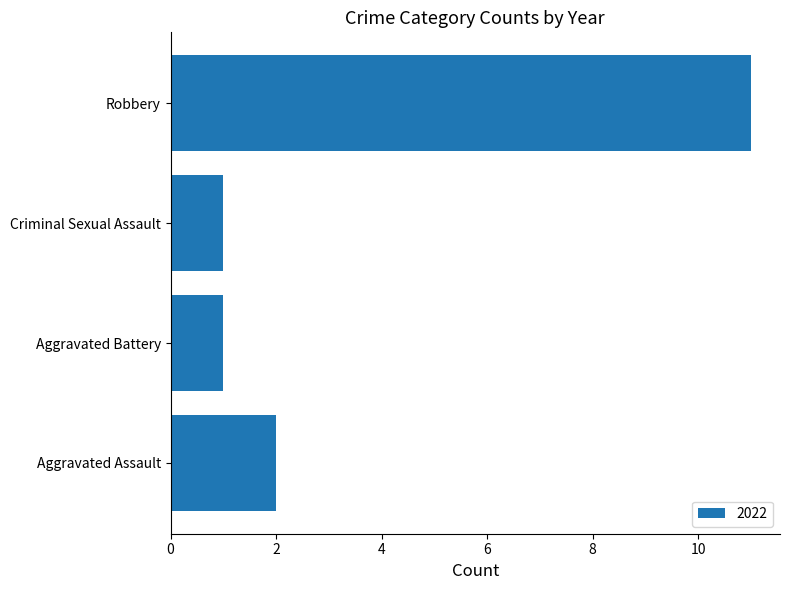

Reading bottom to top, transcribe all the data shown in this chart.

Aggravated Assault=2	Aggravated Battery=1	Criminal Sexual Assault=1	Robbery=11